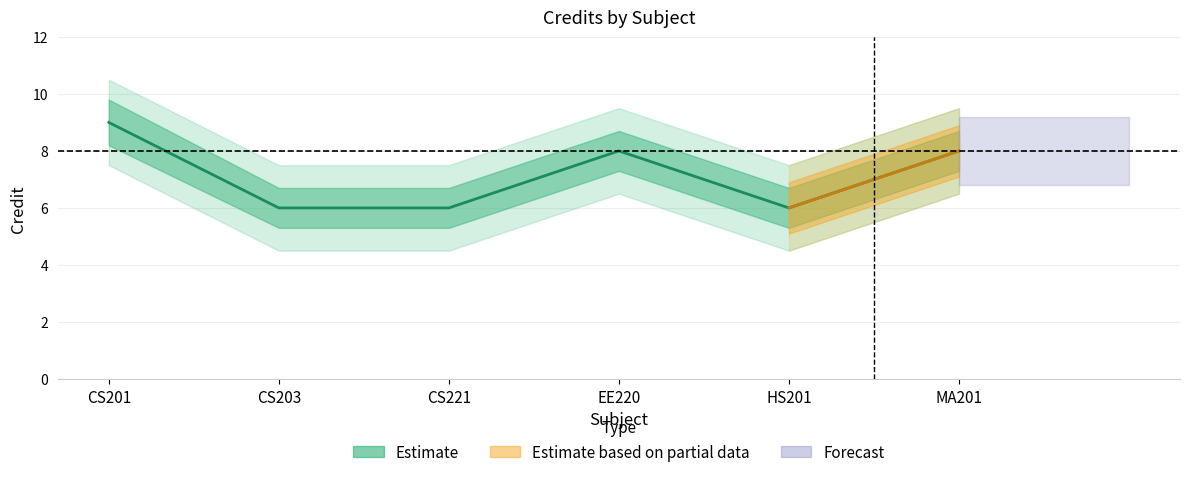

What is the label of the 2nd point from the left?

CS203